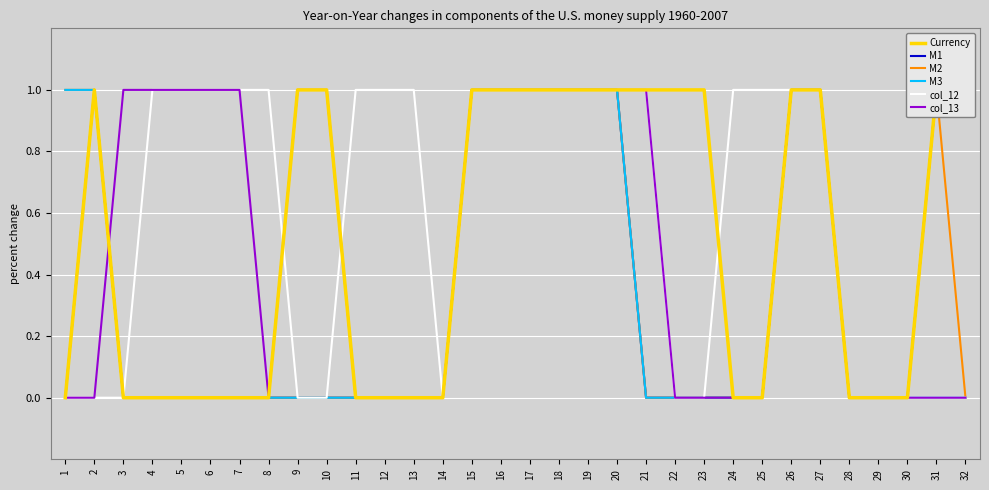

At how many categories does at least one series exceed 0?

28